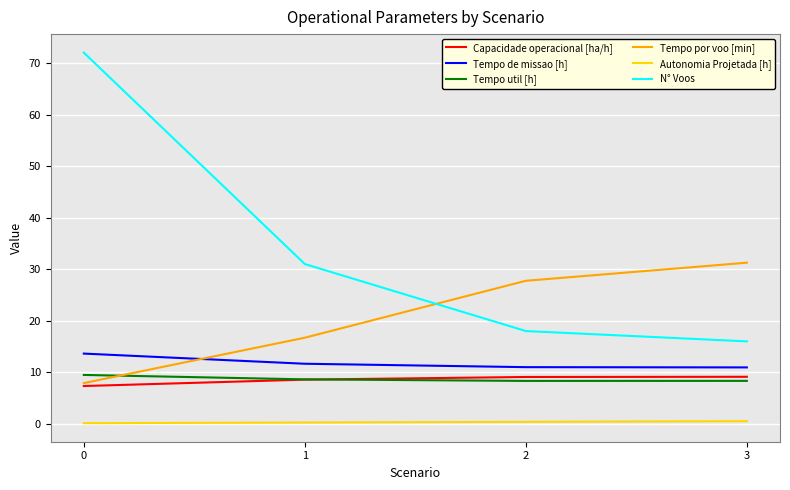

Which series has the widest spread of values?

N° Voos